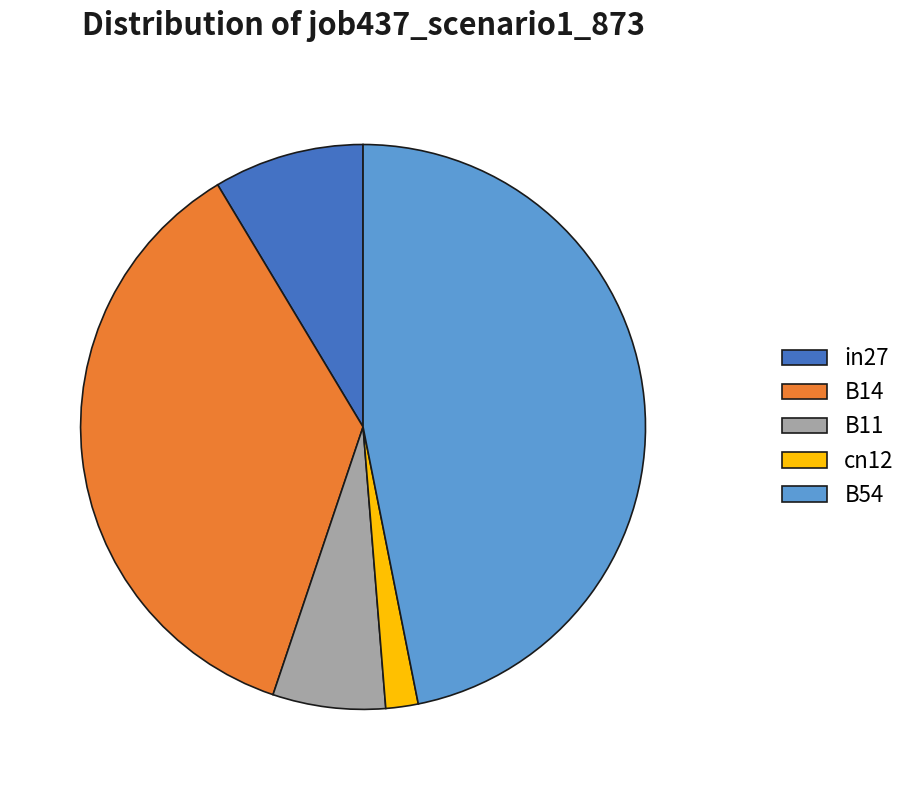

Which has a higher value, B54 or B11?

B54